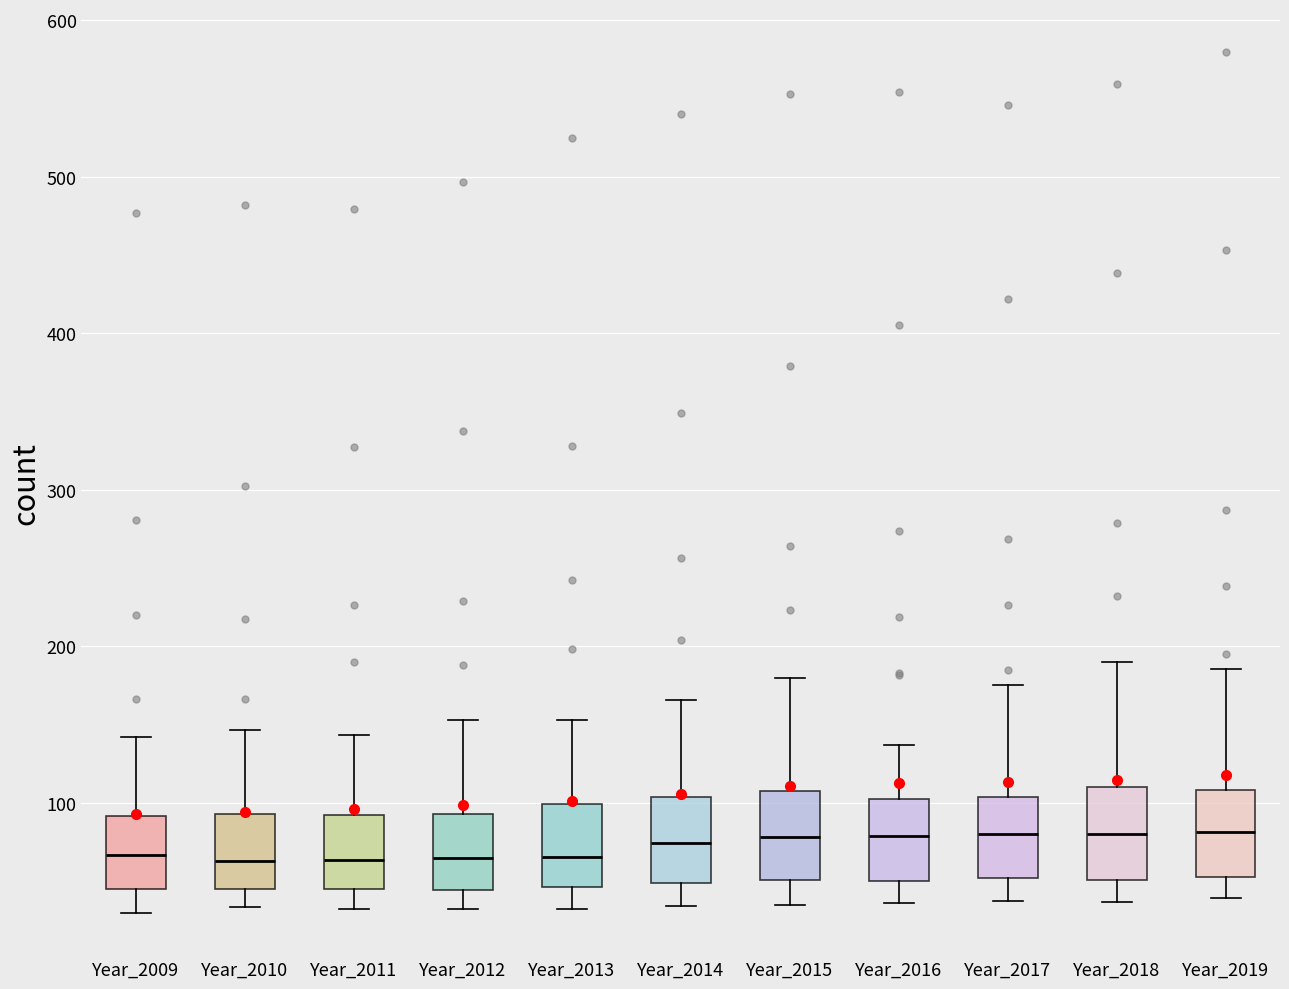

Where does the lower whisker of the box for Year_2017 end on the y-axis? The values are not printed on the chart, so give them approximately, as read against the axis.

40